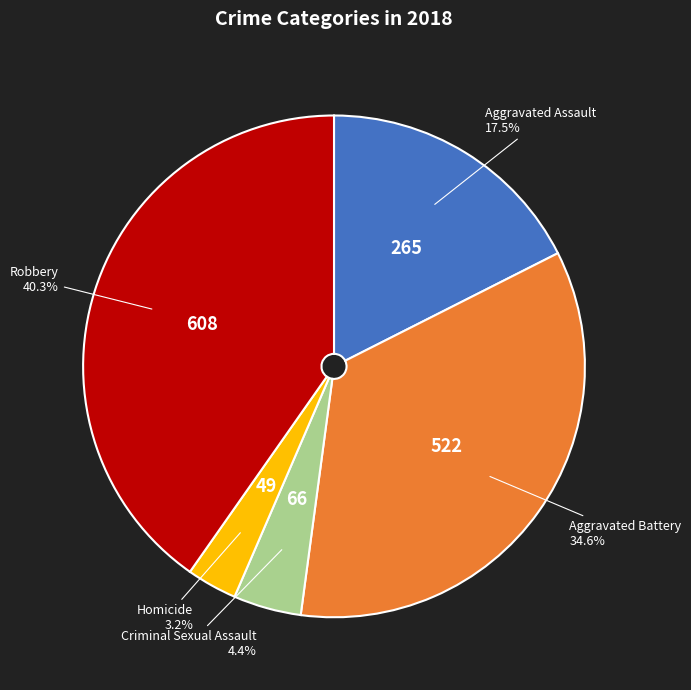

Is there any slice that represents more than half of the pie?

No